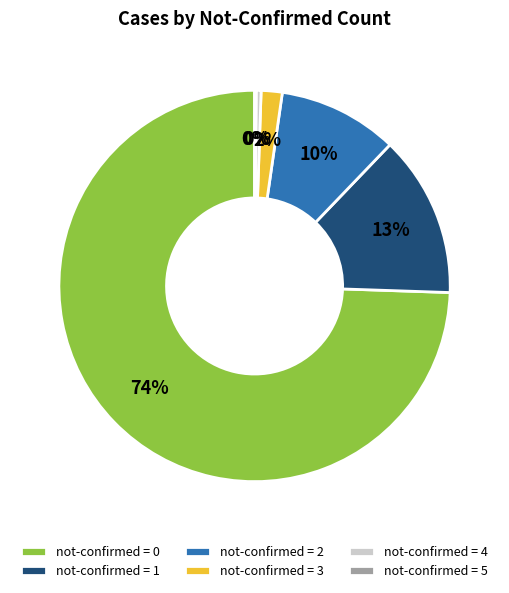

Does not-confirmed = 0 represent more than half of the total?

Yes